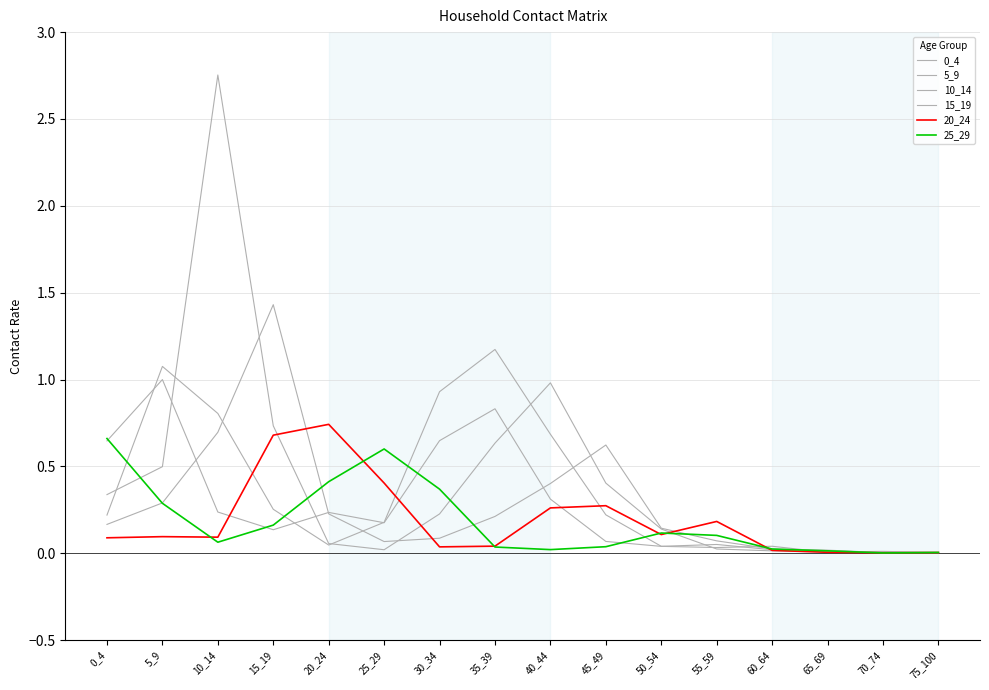

How many interior local valleys does the 0_4 series have?

3